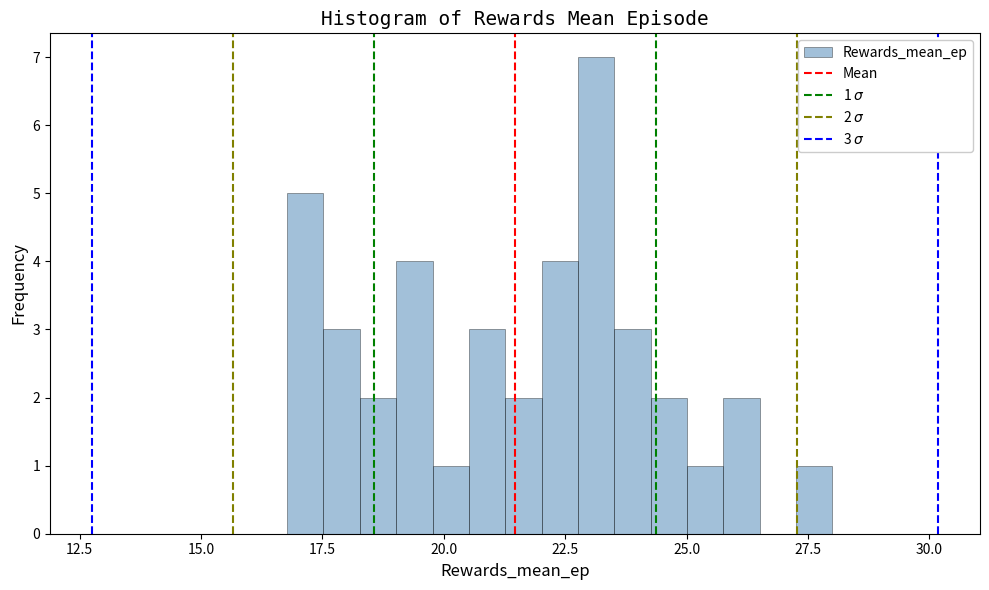

Around what value on the x-axis is the tallest bar? Give the approximate position of its centre, as read against the axis.

23.0